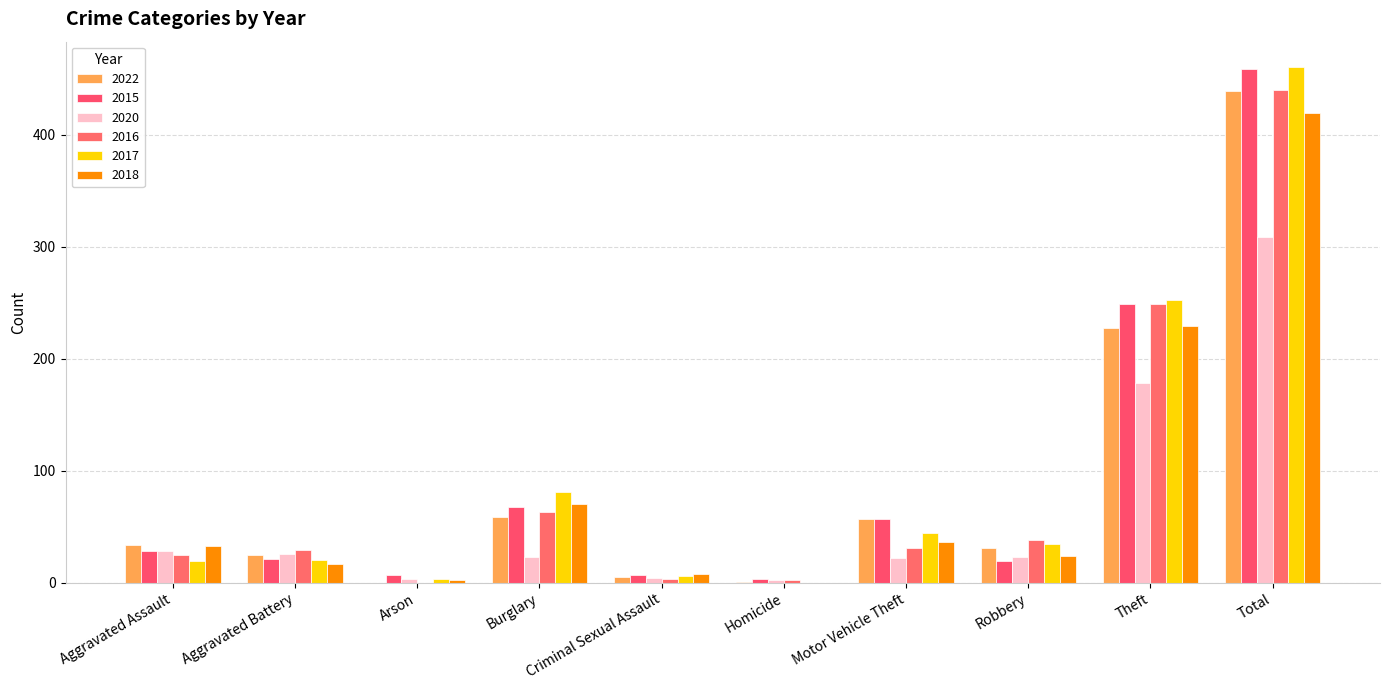

Count the number of categories in the chart.

10